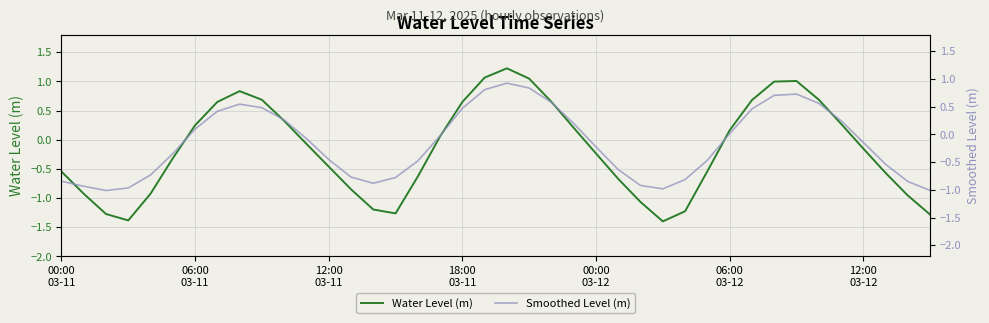

What is the difference between the Water Level (m) values at 27 and 25?

0.7